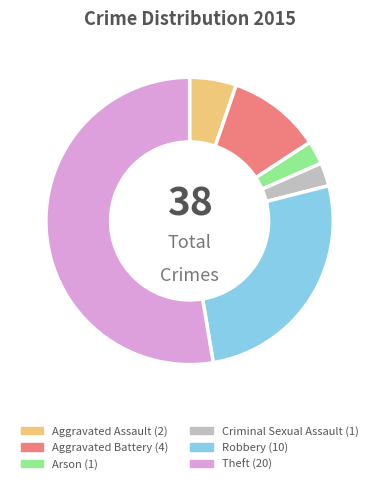

Does any single category account for the majority?

Yes